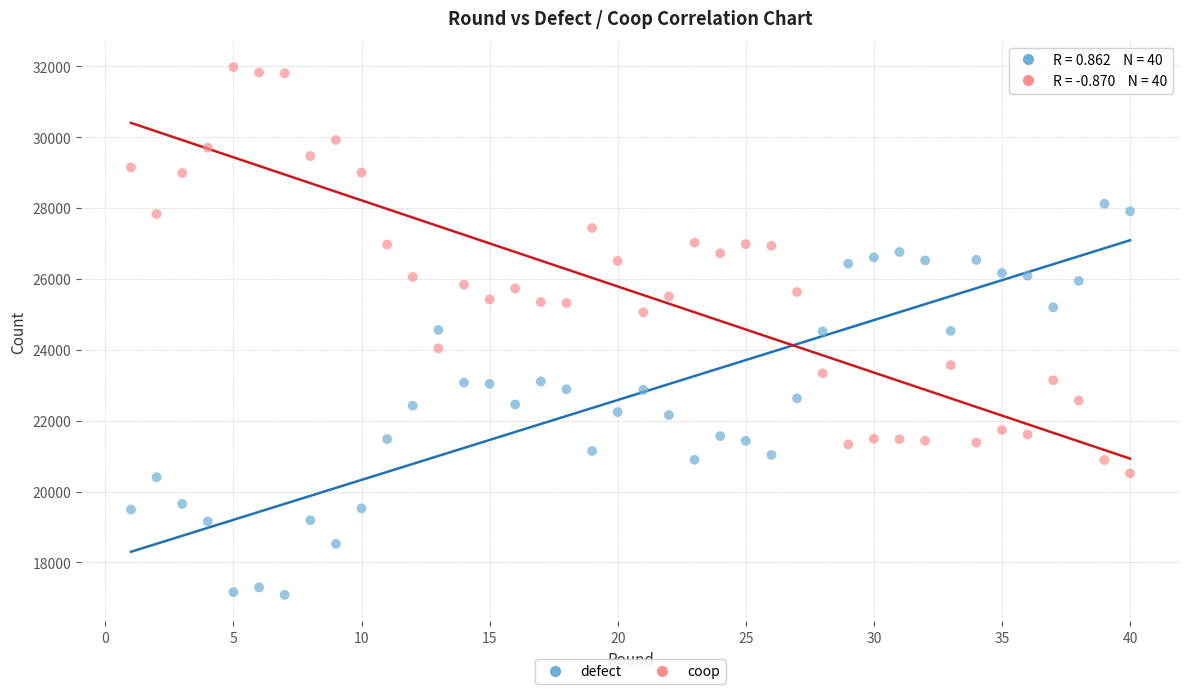

What are all the series names shown in the legend?

defect, coop